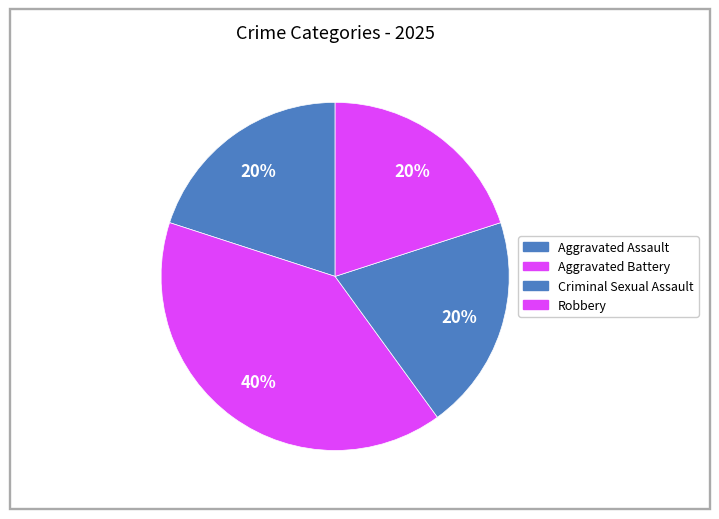

How many slices are in this pie chart?

4